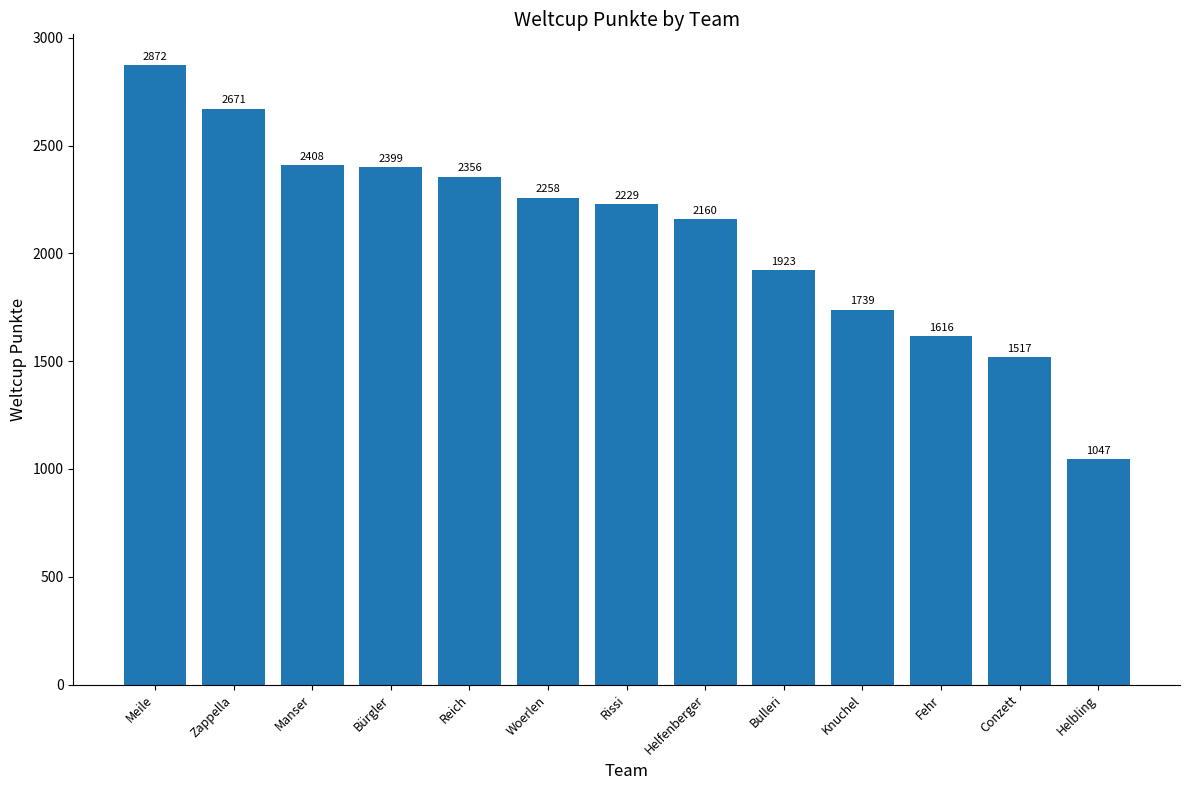

Reading left to right, extract all data points from this chart.

Meile=2872	Zappella=2671	Manser=2408	Bürgler=2399	Reich=2356	Woerlen=2258	Rissi=2229	Helfenberger=2160	Bulleri=1923	Knuchel=1739	Fehr=1616	Conzett=1517	Helbling=1047